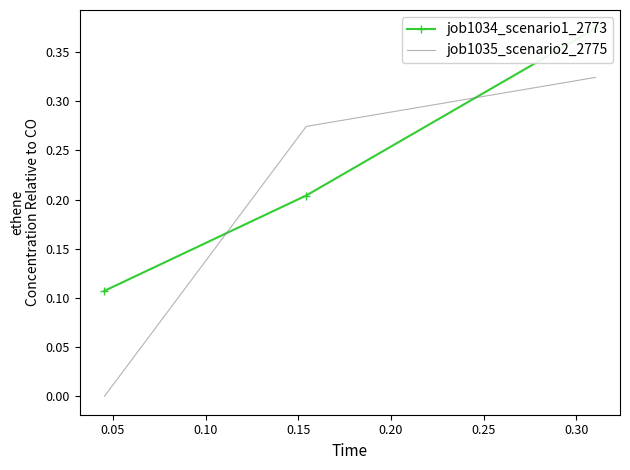

List the series in order of their peak value, highest first.

job1034_scenario1_2773, job1035_scenario2_2775